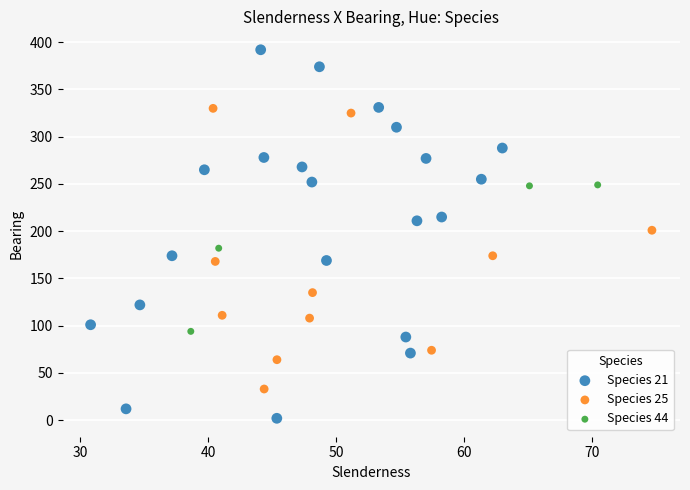

Which series contains the highest Y value?

Species 21